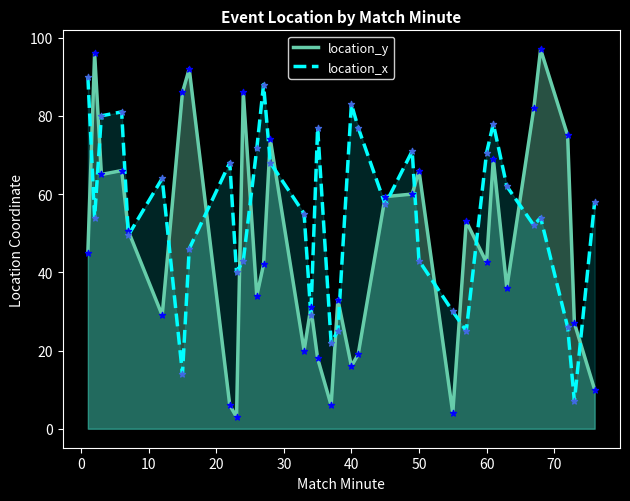

Which series contains the highest Y value?

location_y